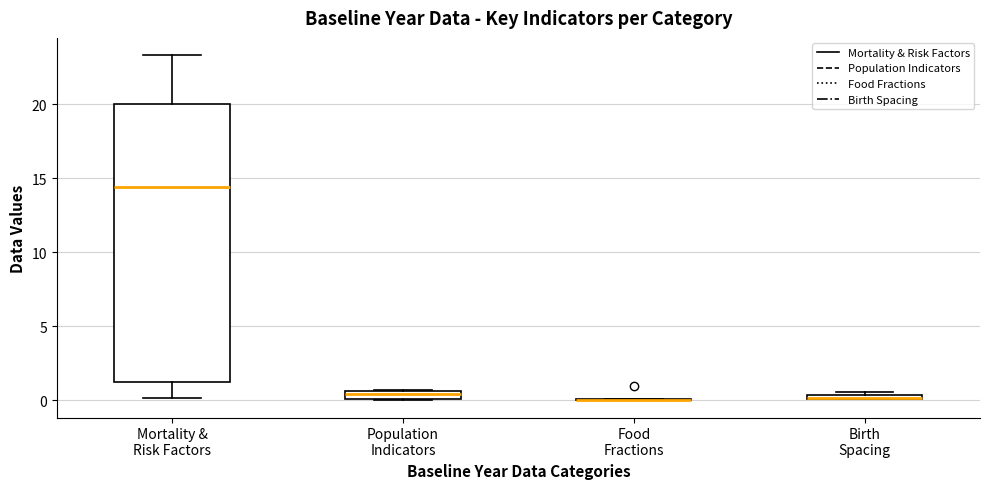

Which box is the tallest, from its lower edge to its upper edge?

Mortality & Risk Factors